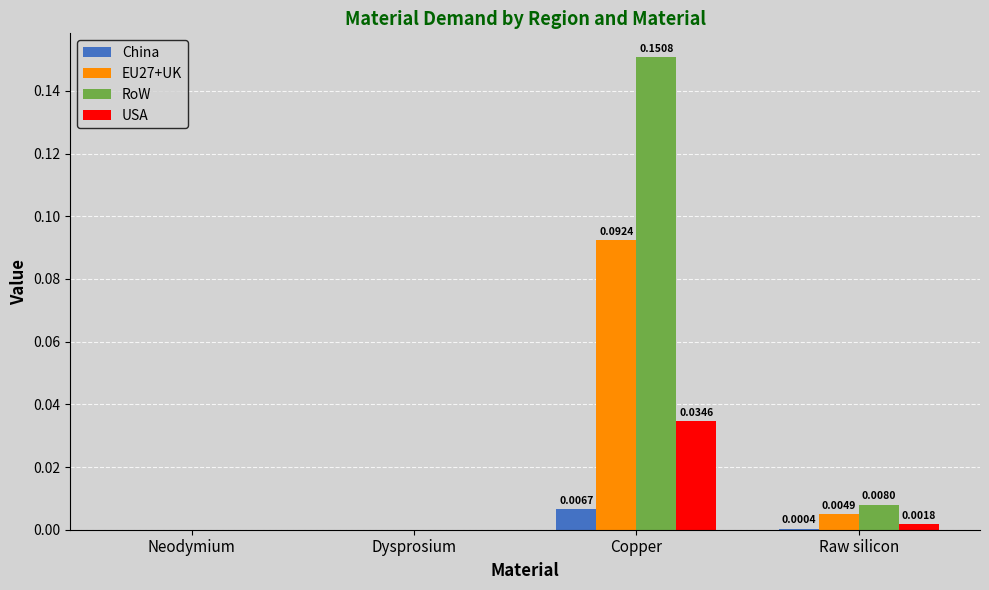

Which category has the highest value in the RoW series?

Copper